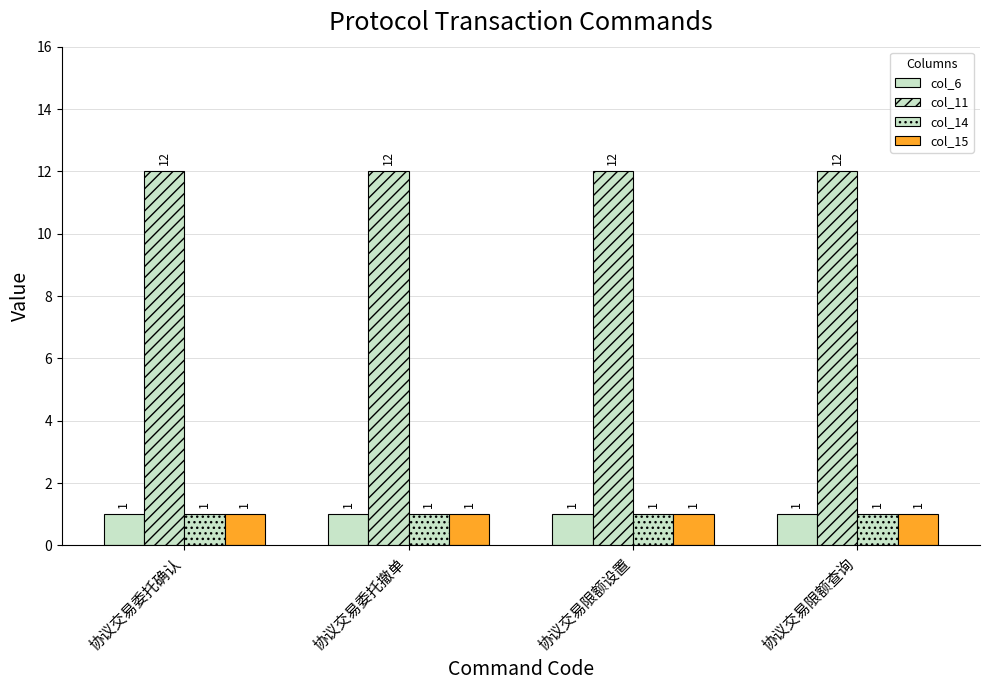

How many groups of bars are there?

4